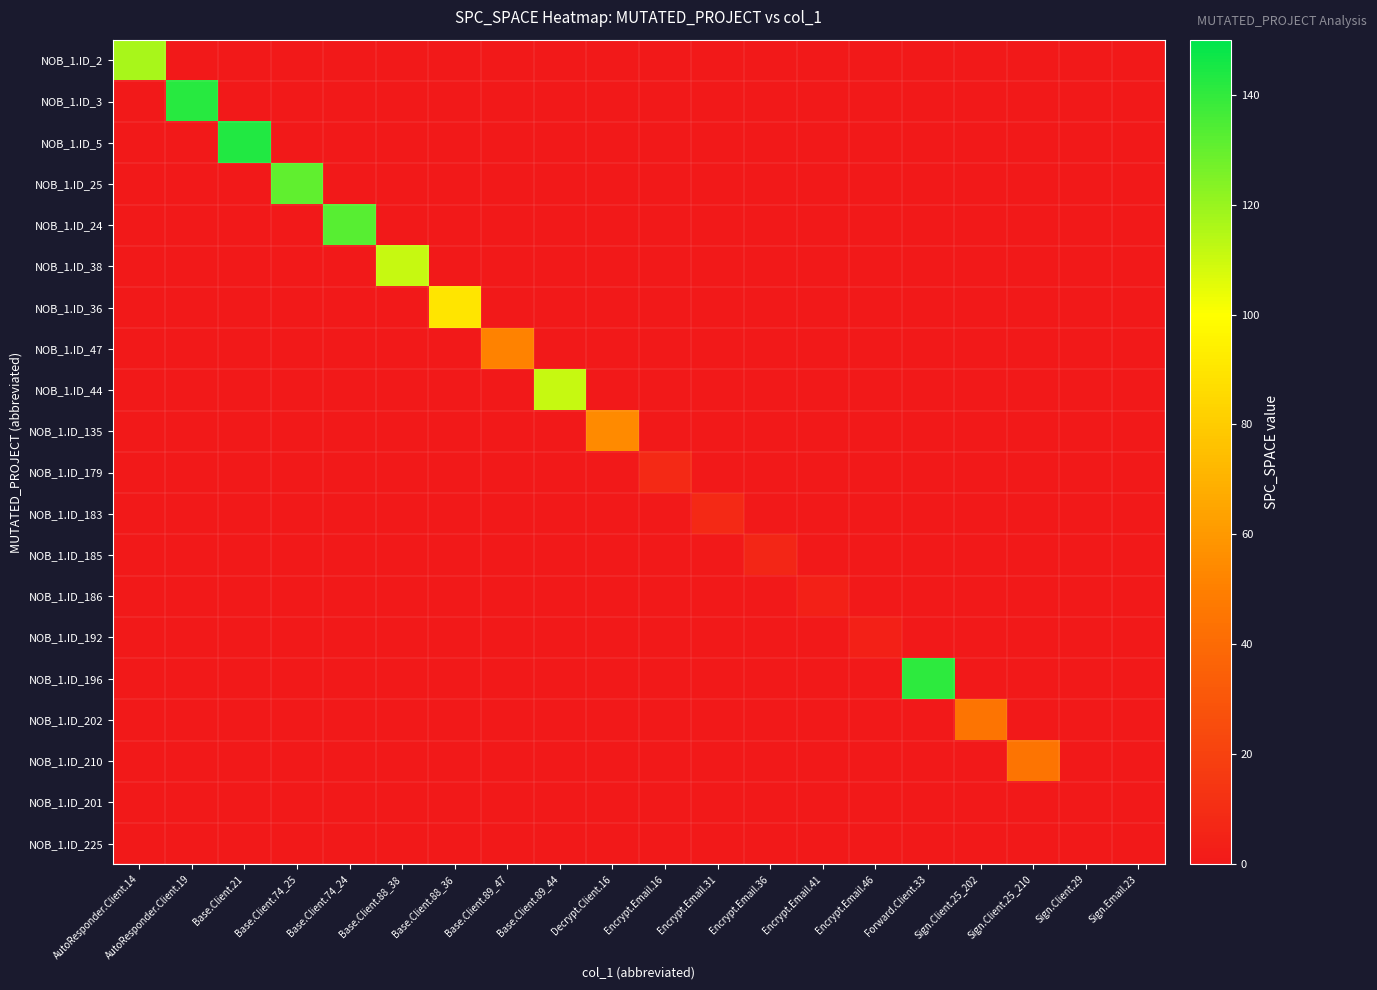

Which series has the largest total across all categories?

NOB_1.ID_5